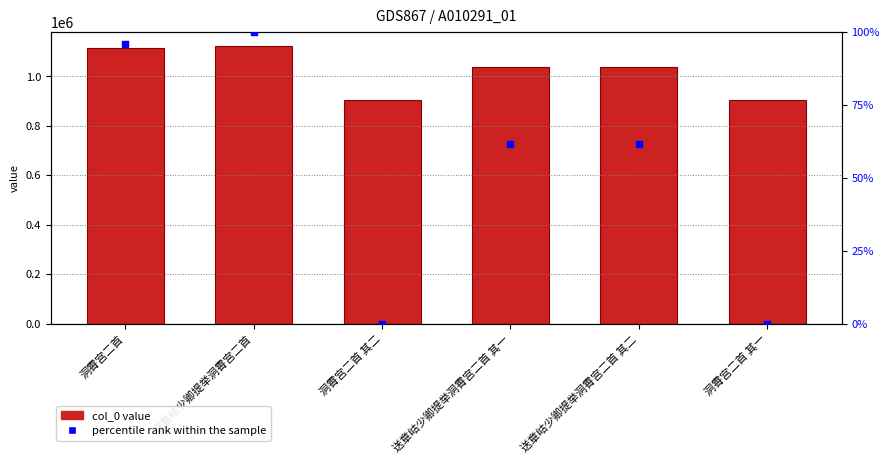

Which series reaches the minimum Y coordinate?

percentile rank within the sample